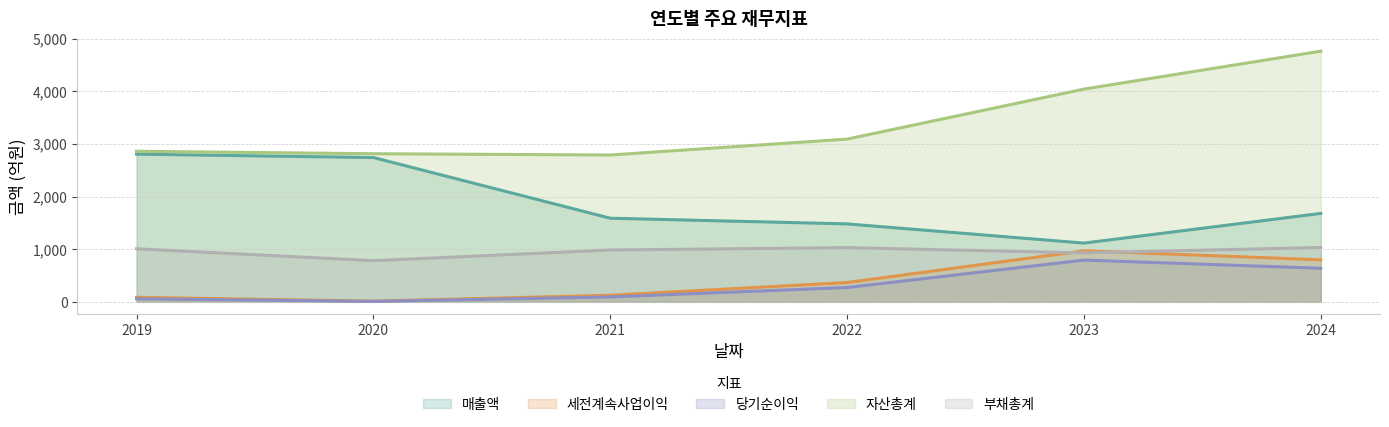

The value of 당기순이익 at 2023 is 1222. True or false?

False